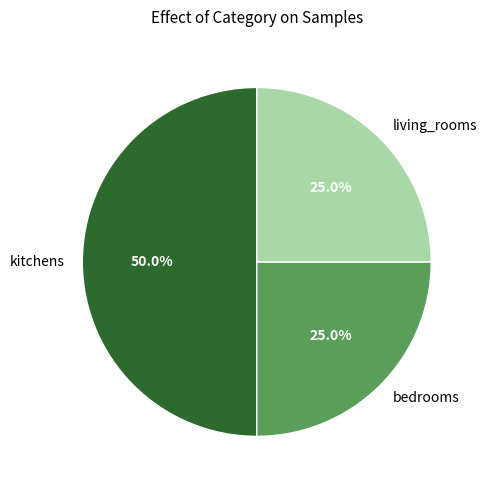

To the nearest percent, what is the combined percentage of kitchens and bedrooms?

75%